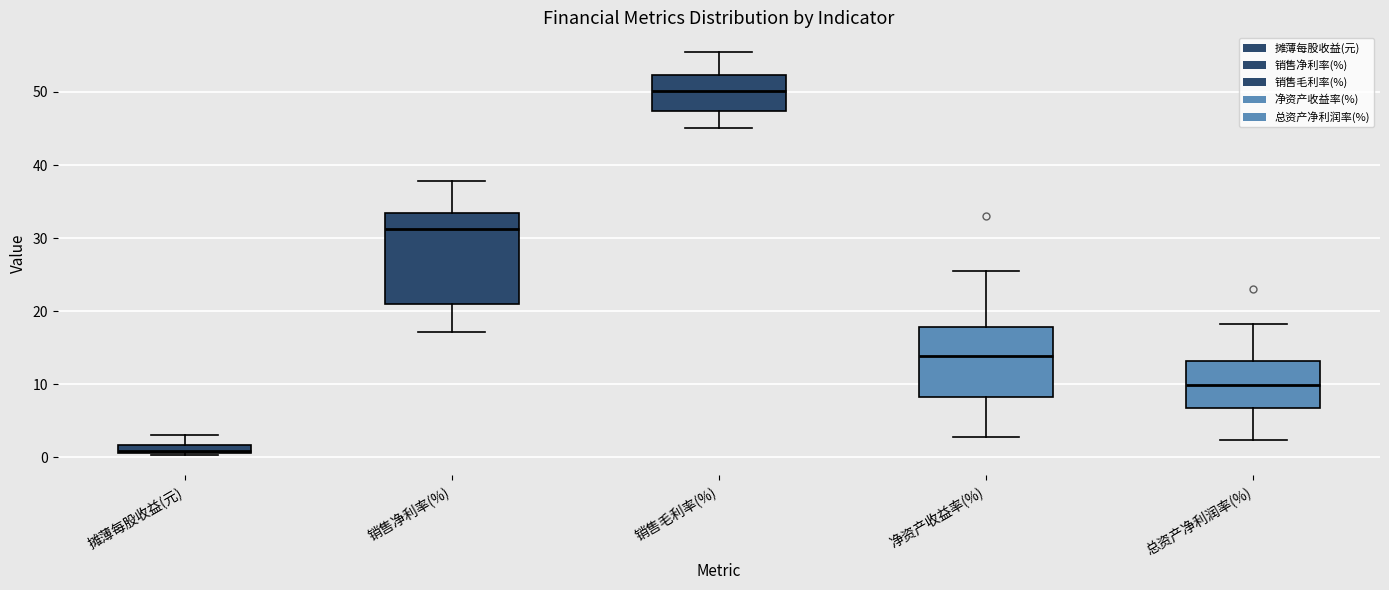

Where does the upper whisker of the box for 净资产收益率(%) end on the y-axis? The values are not printed on the chart, so give them approximately, as read against the axis.

25